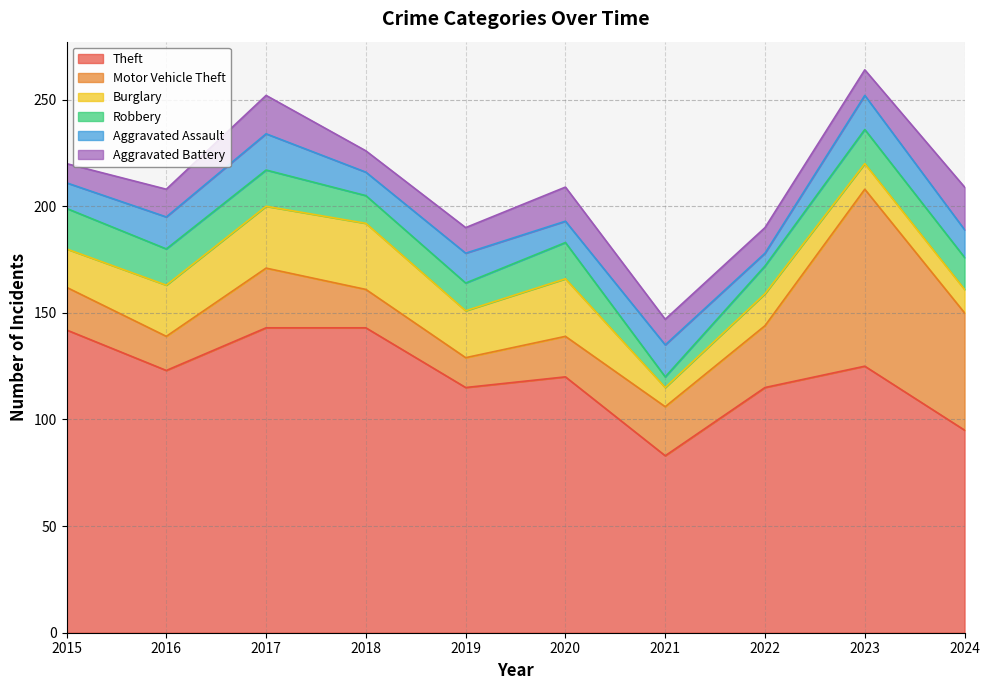

List the labels in order of Aggravated Battery value, smallest first.

2015, 2018, 2019, 2021, 2022, 2023, 2016, 2020, 2017, 2024